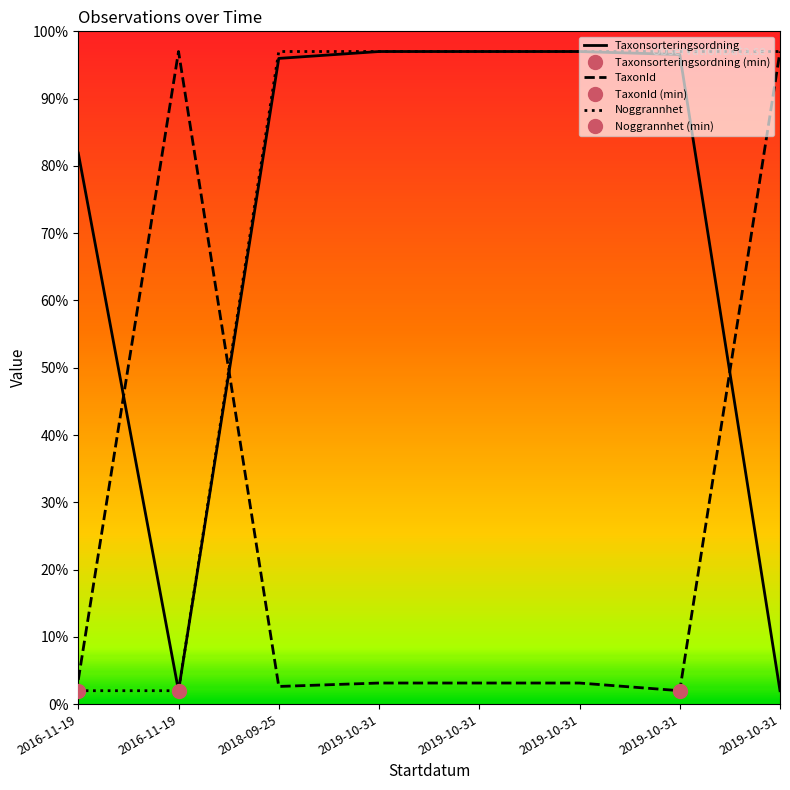

What is the difference between the highest and lowest values at 2016-11-19?

79.9